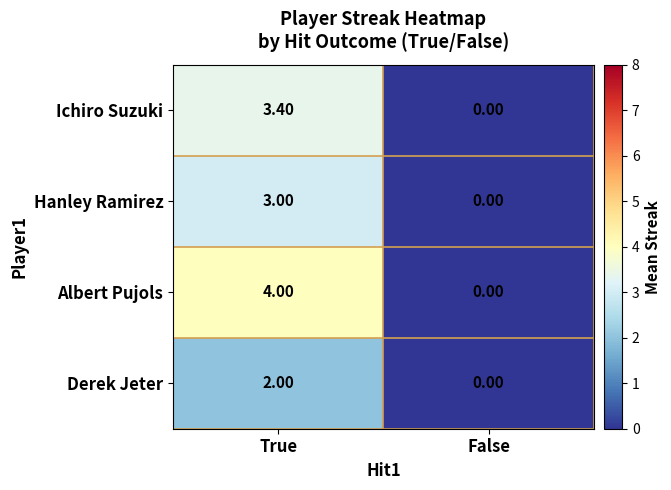

List the series in order of their overall mean, highest first.

Albert Pujols, Ichiro Suzuki, Hanley Ramirez, Derek Jeter